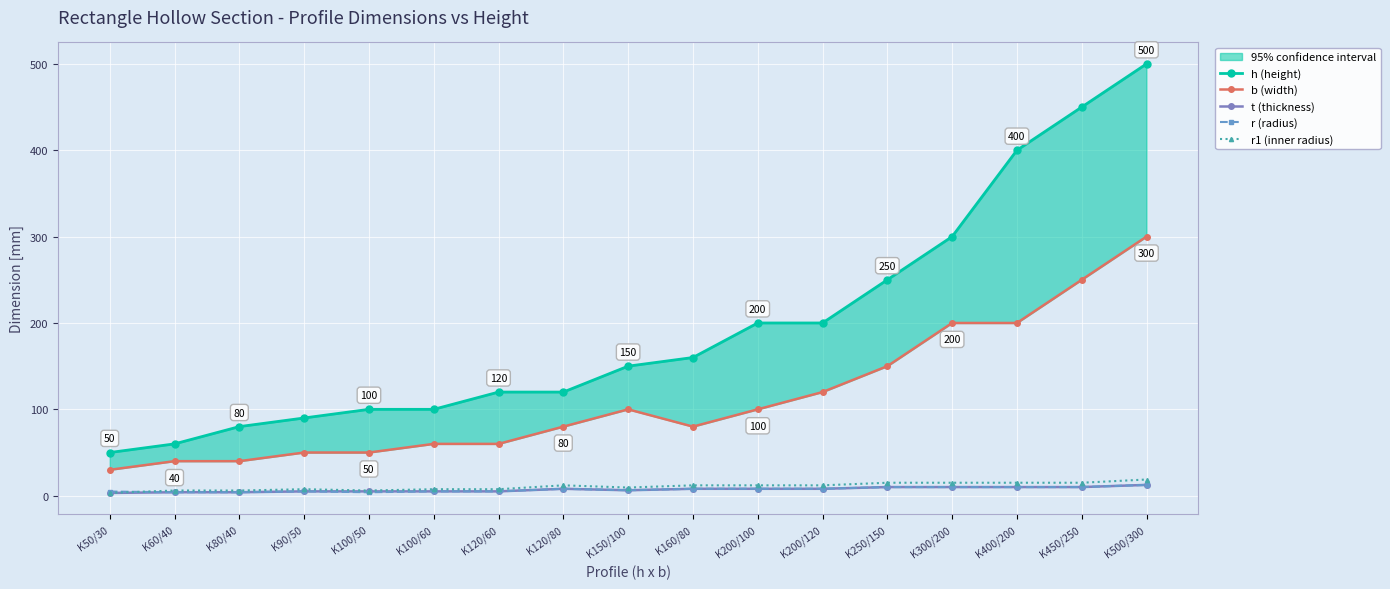

How many data points in t (thickness) are less than 8?

8